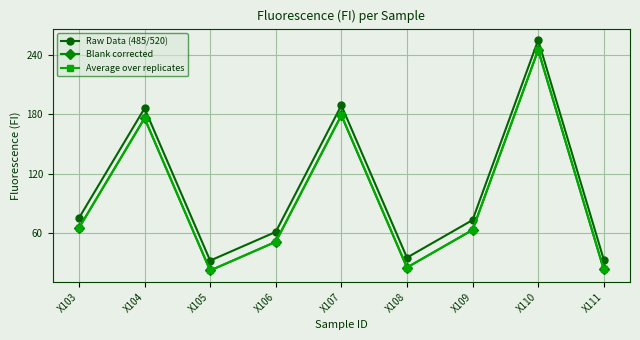

Is it true that Raw Data (485/520) equals 186 at X104?

True